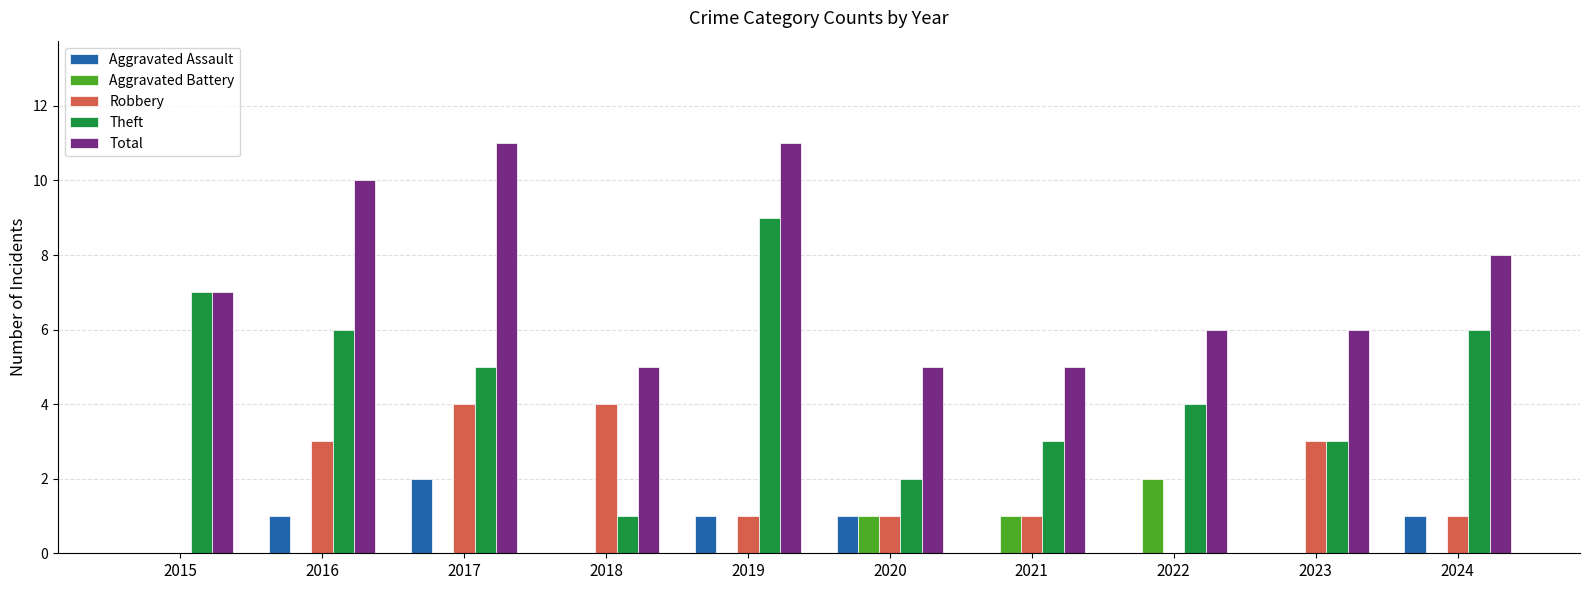

Which series has the largest total across all categories?

Total